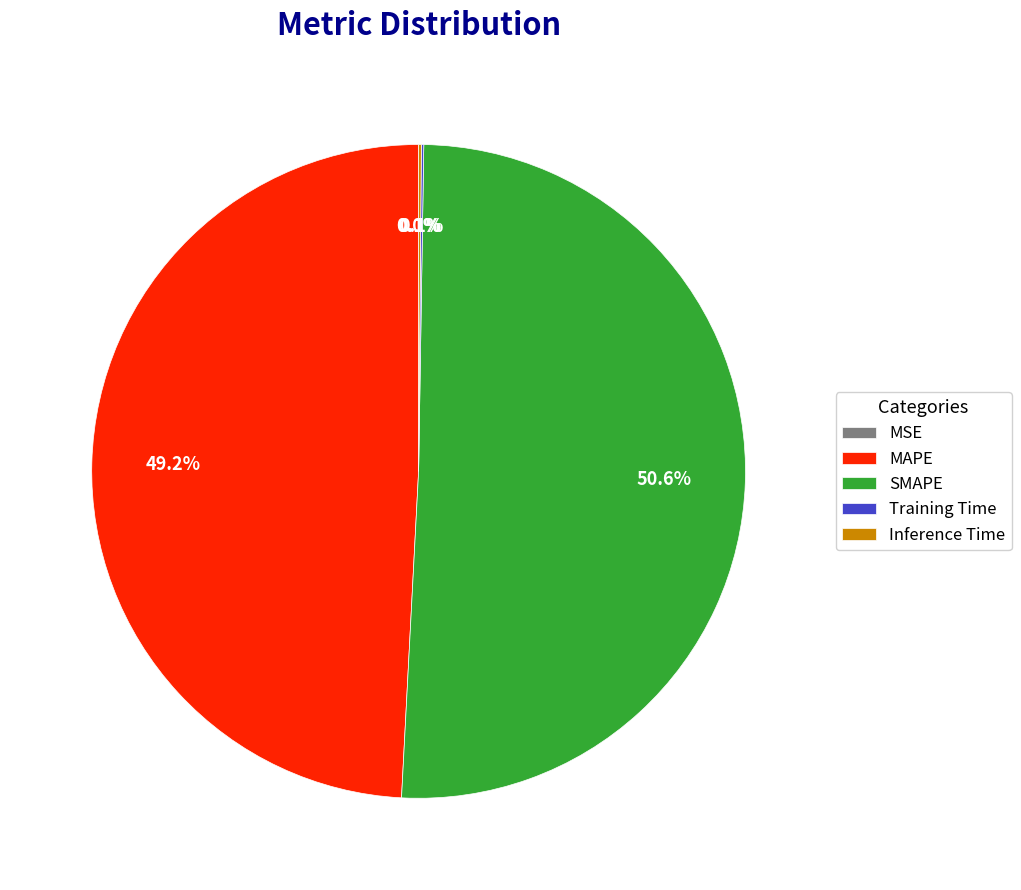

What is the largest slice in the pie chart?

SMAPE